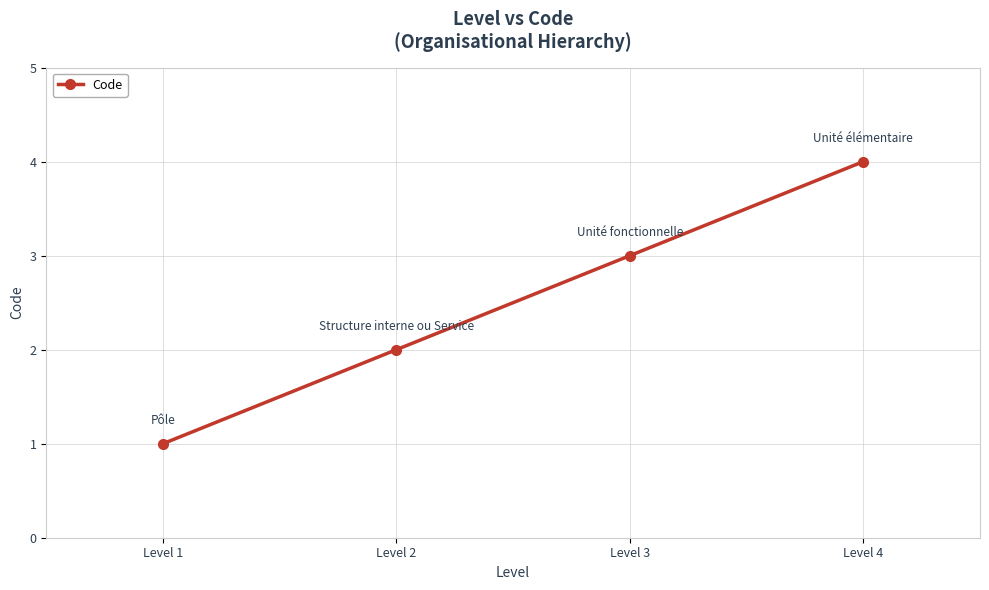

At which label is the value closest to 2?

Level 2